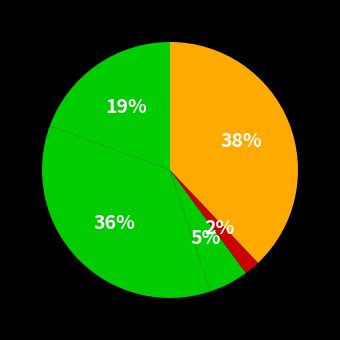

How many slices are in this pie chart?

5